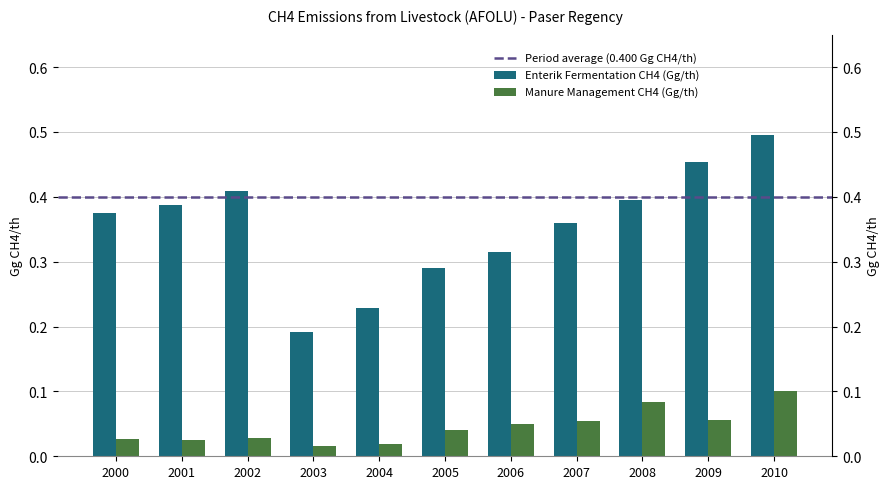

Is it true that Enterik Fermentation CH4 (Gg/th) equals 0.4 at 2002?

True